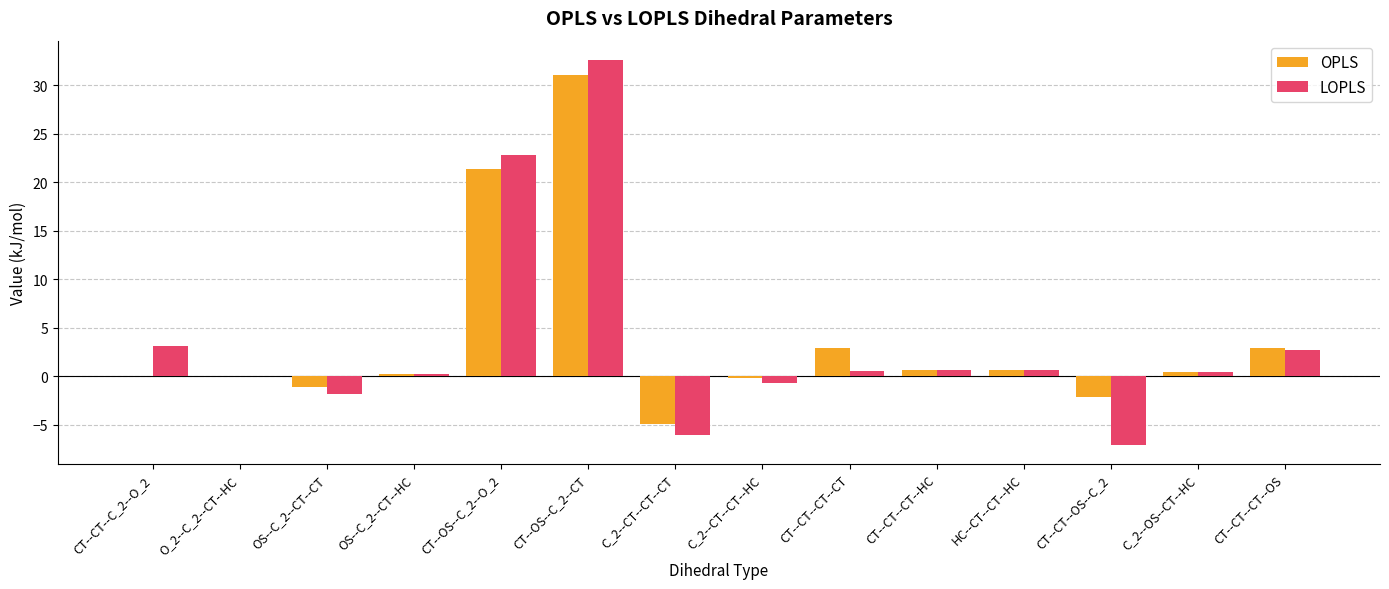

What are all the series names shown in the legend?

OPLS, LOPLS